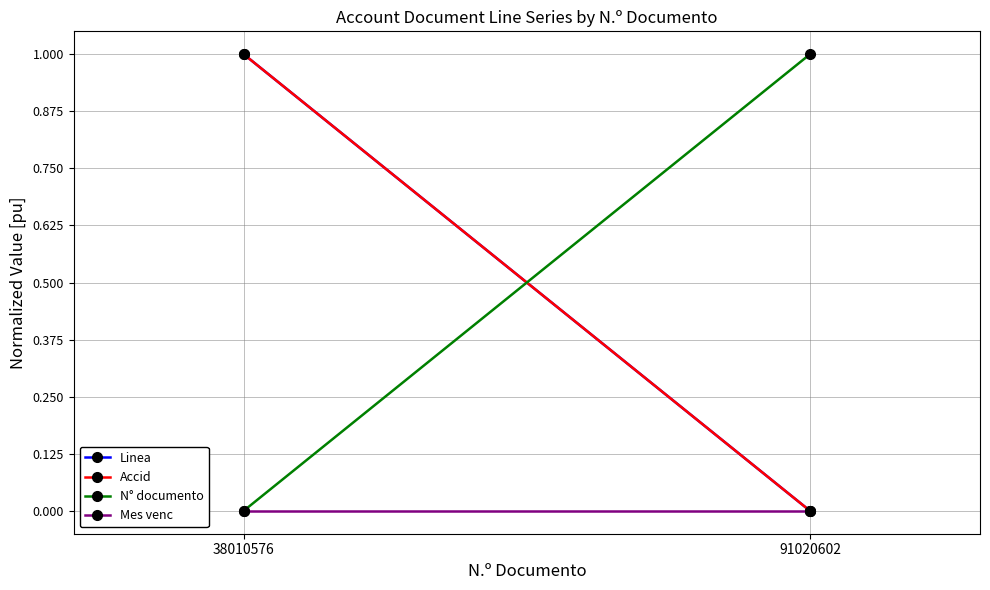

What is the total value across all series at 38010576?

2